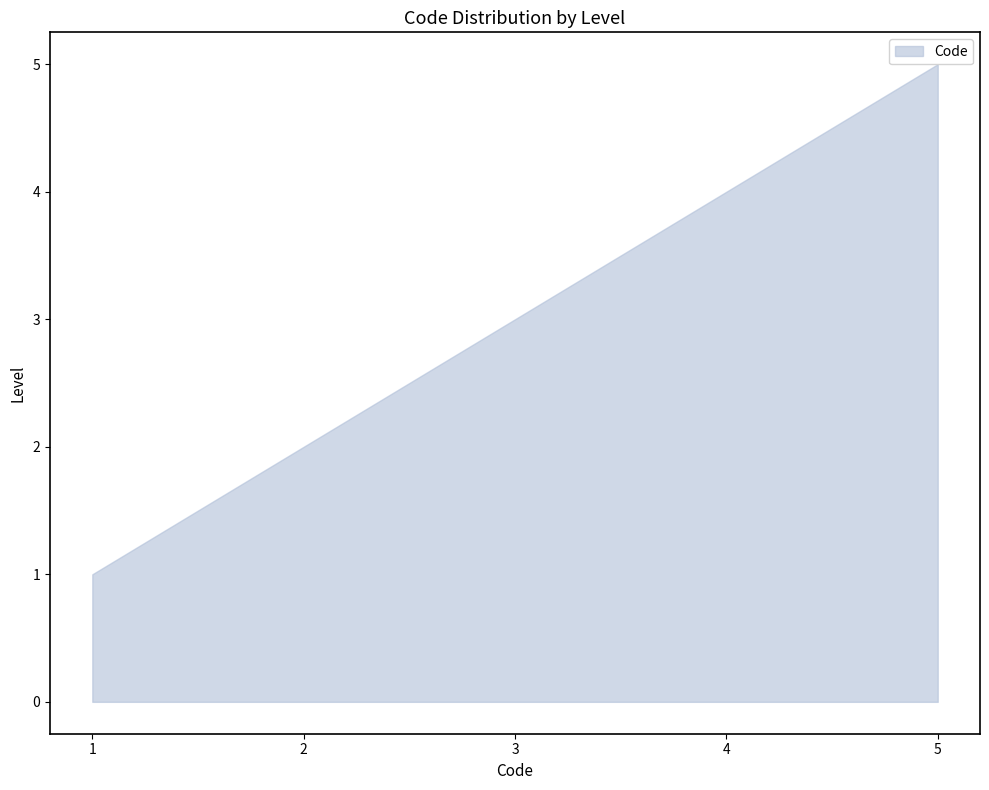

What is the minimum value shown in the chart?

1